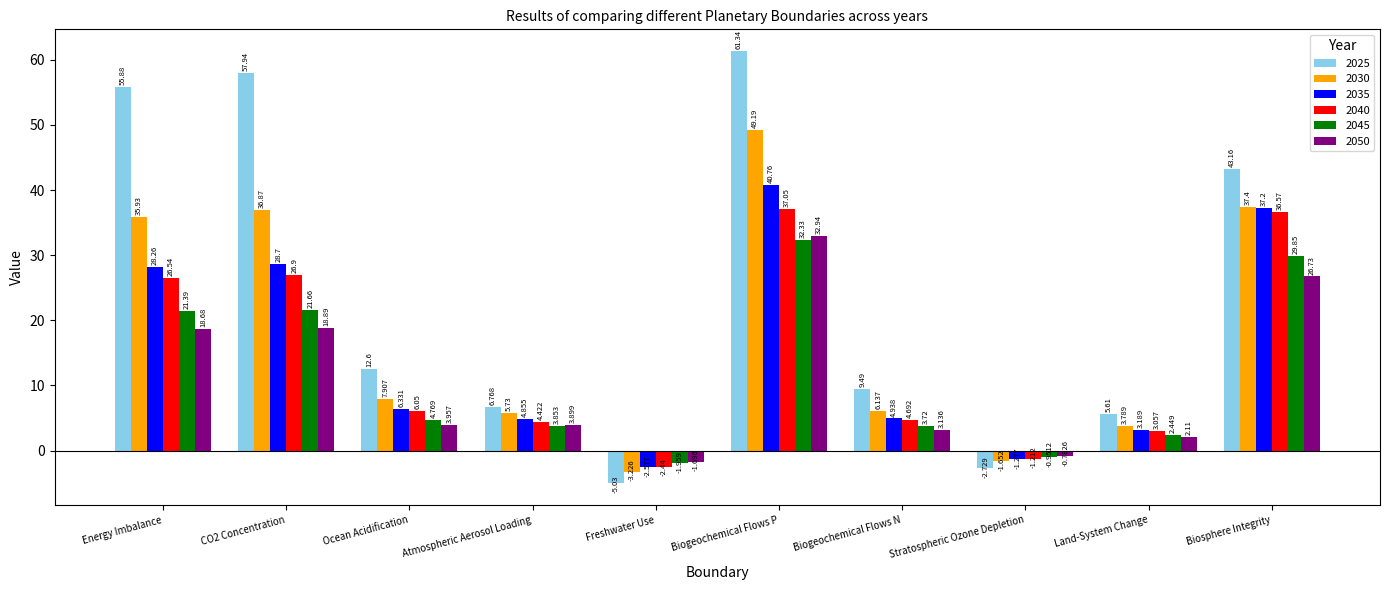

Where does the 2025 series first go above 12?

Energy Imbalance